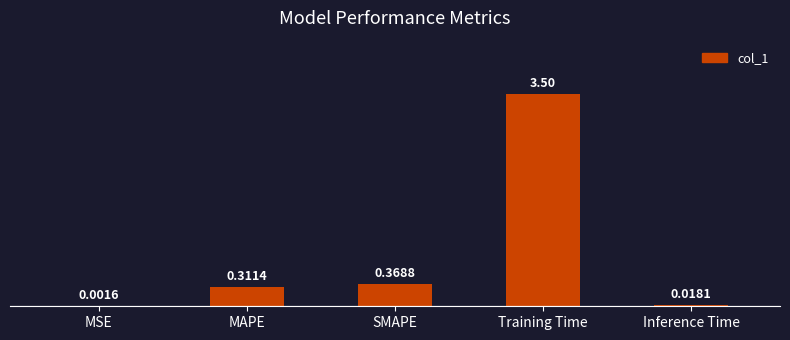

What is the change in value from SMAPE to Inference Time?

-0.4